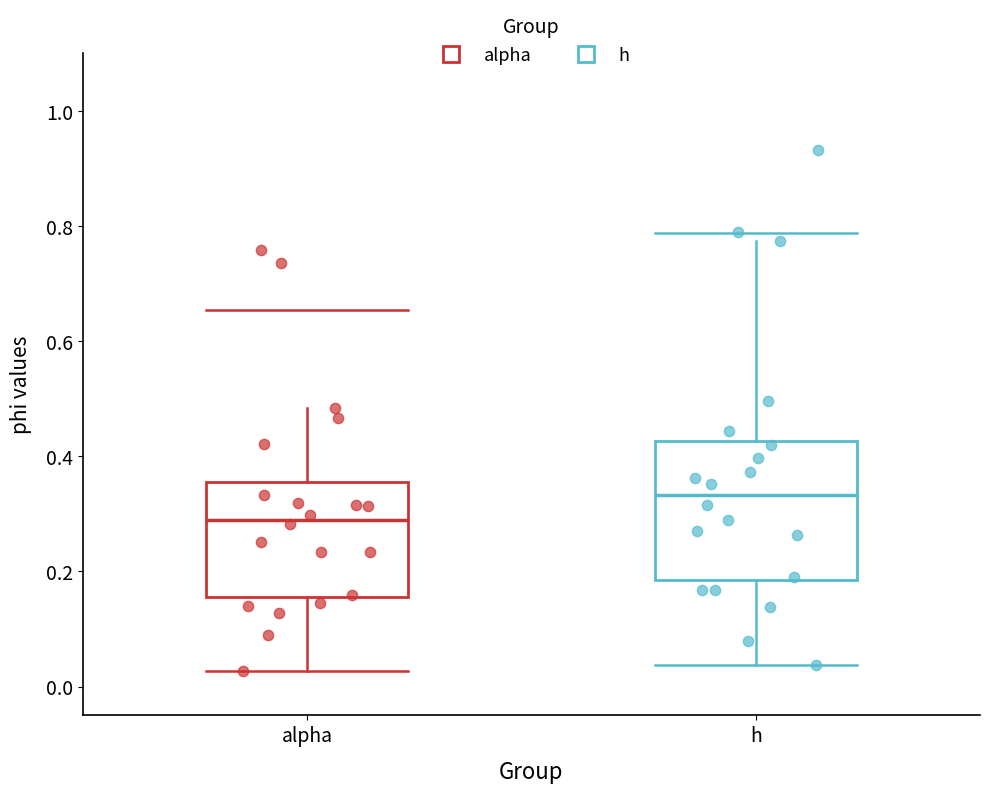

Which box's median line is the lowest?

alpha